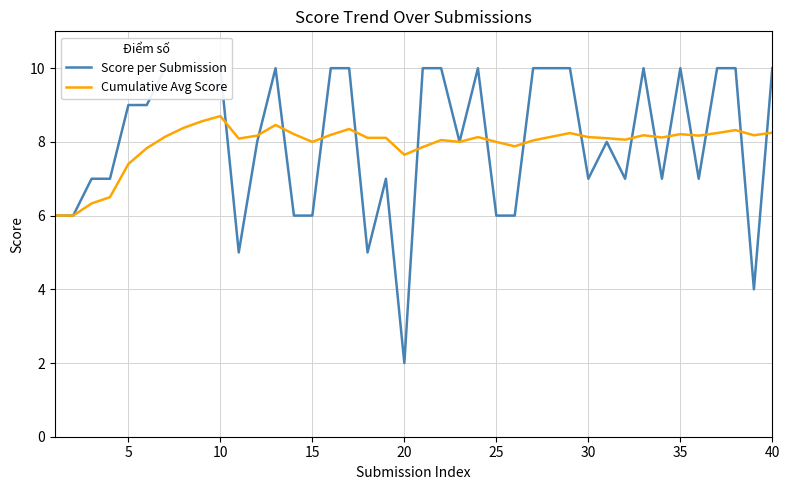

At 25, list the series in order from largest to smallest.

Score per Submission, Cumulative Avg Score